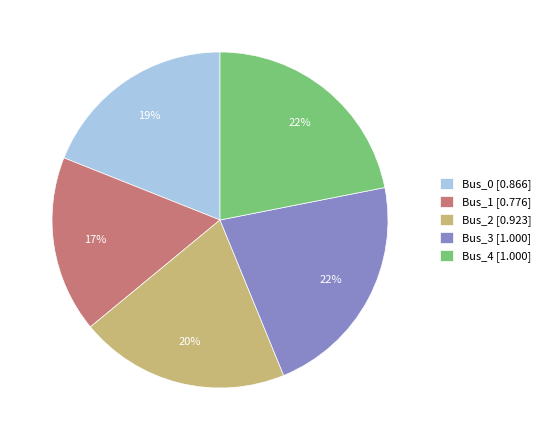

Combined, do Bus_2 [0.923] and Bus_4 [1.000] account for over 50%?

No